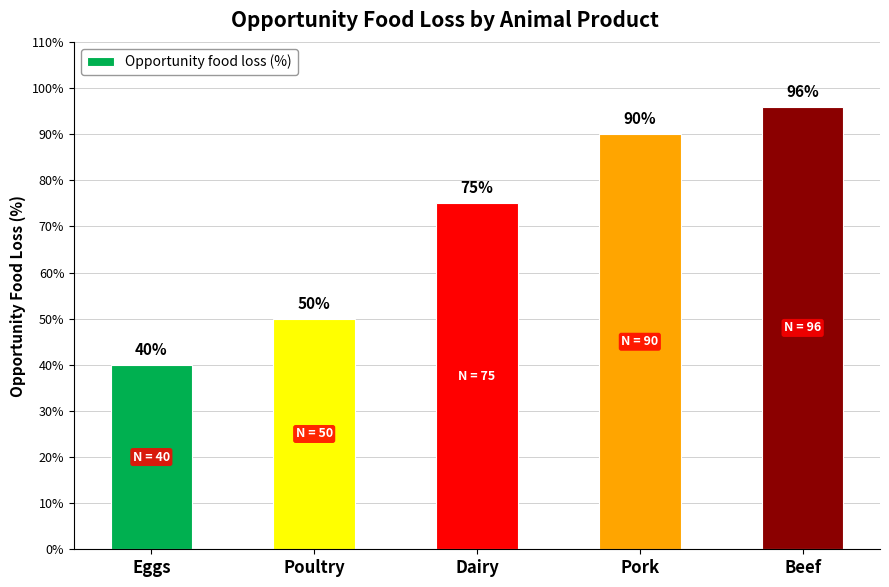

Rank the categories by value from highest to lowest.

Beef, Pork, Dairy, Poultry, Eggs